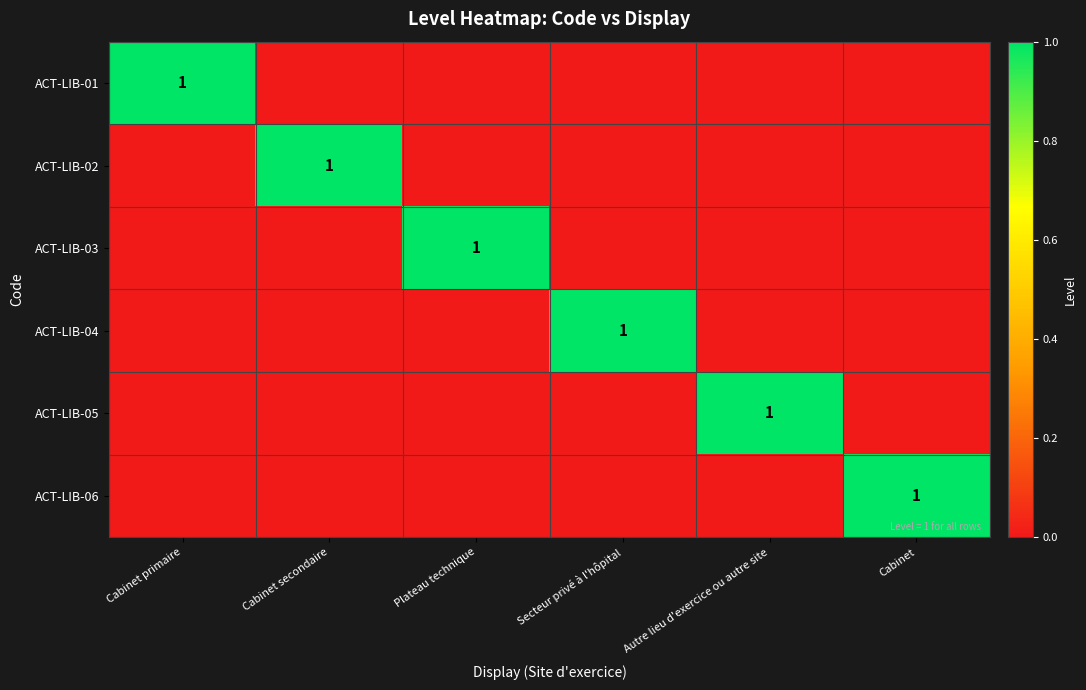

The value of ACT-LIB-02 at Cabinet secondaire is 1. True or false?

True